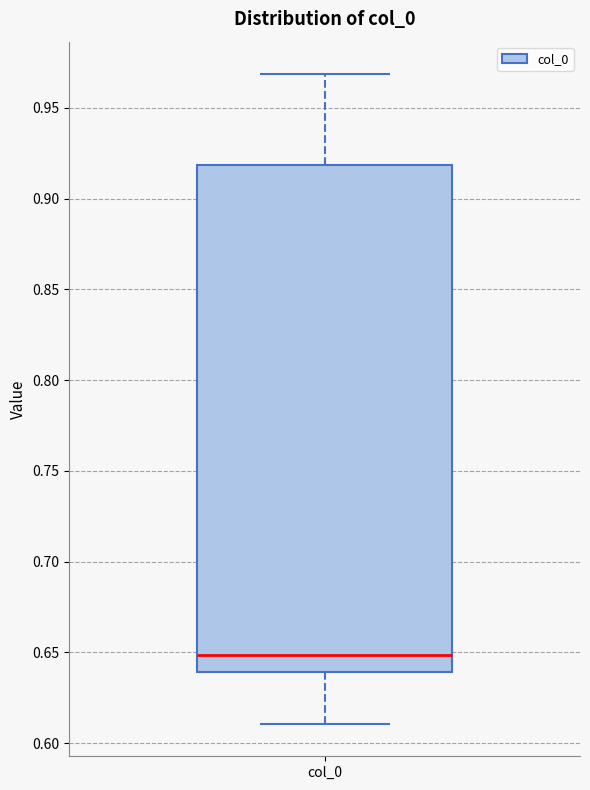

Transcribe this box plot: give where the median line is, the range the box spans, and where the two whiskers end, as read against the y-axis. The values are not printed on the chart, so give them approximately, as read against the axis.

median 0.65, box 0.64 to 0.92, whiskers 0.61 to 0.97